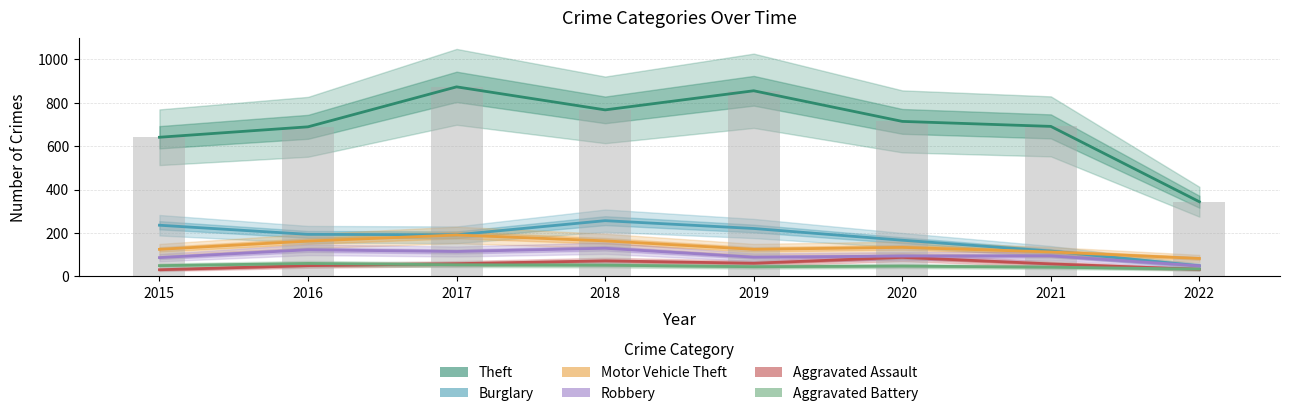

The Theft series shows 767 at 2018. True or false?

True